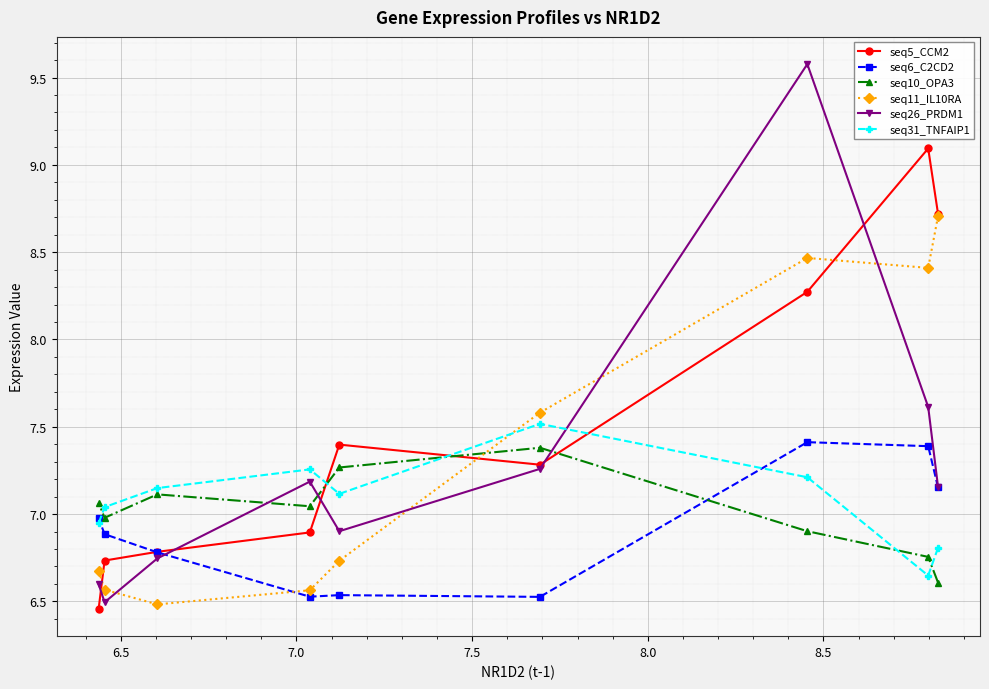

How many values in the seq26_PRDM1 series are below 7?

4